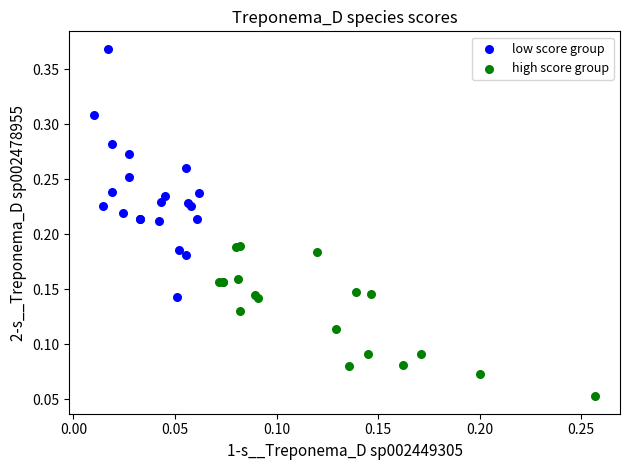

What are all the series names shown in the legend?

low score group, high score group